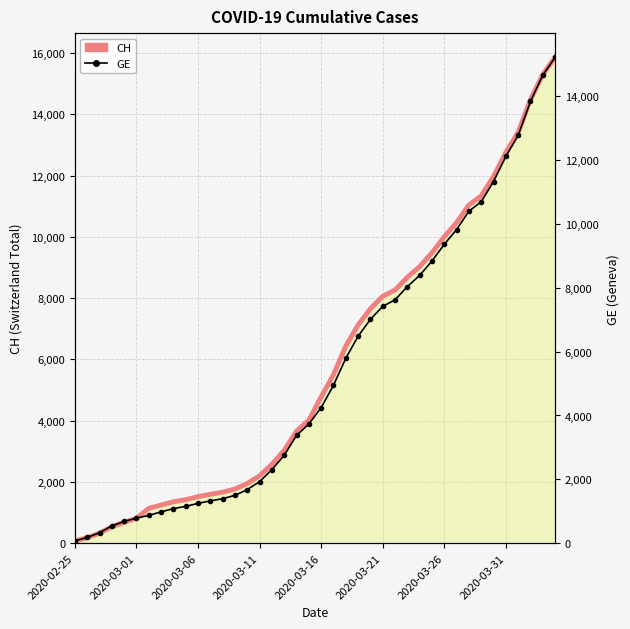

At how many categories does at least one series exceed 2703?

23